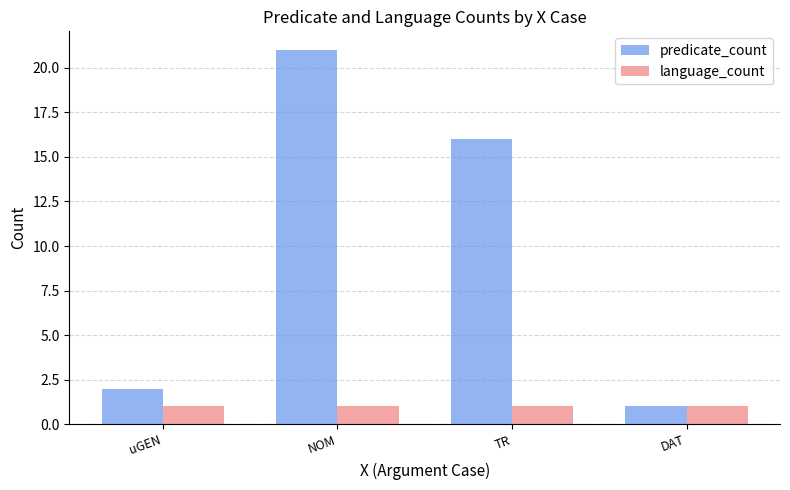

What is the difference between the predicate_count values at DAT and TR?

15